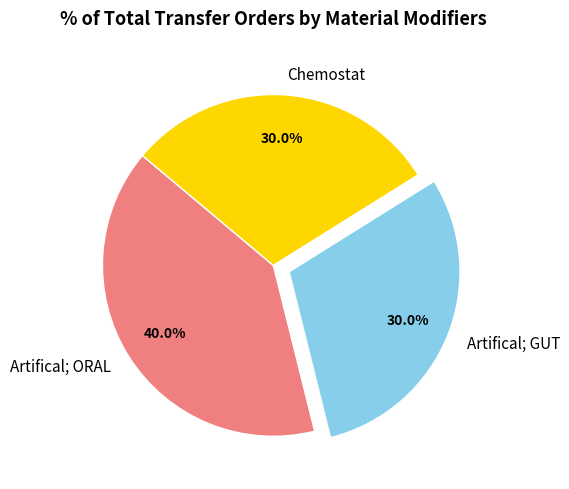

Count the number of slices in the pie.

3